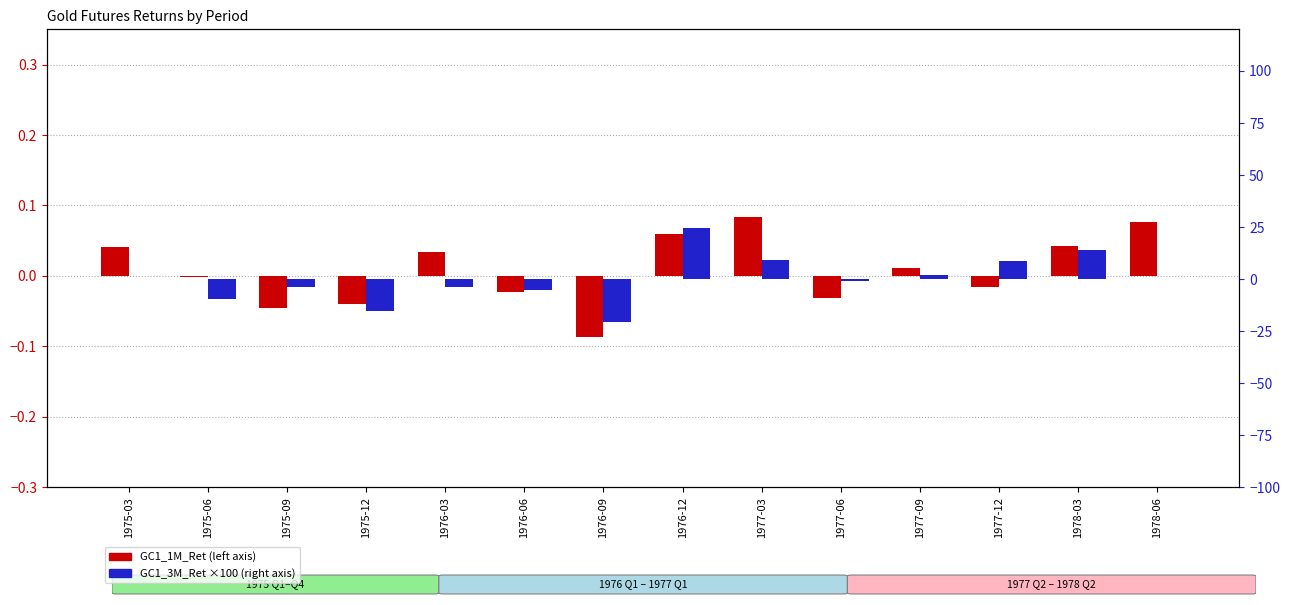

List the series in order of their overall mean, lowest first.

GC1_3M_Ret, GC1_1M_Ret